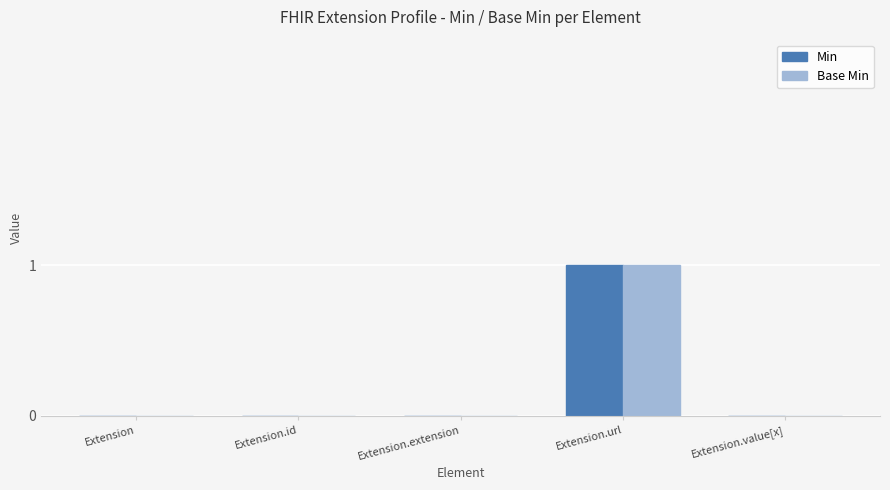

True or false: Base Min has a value of 0 at Extension.id.

True